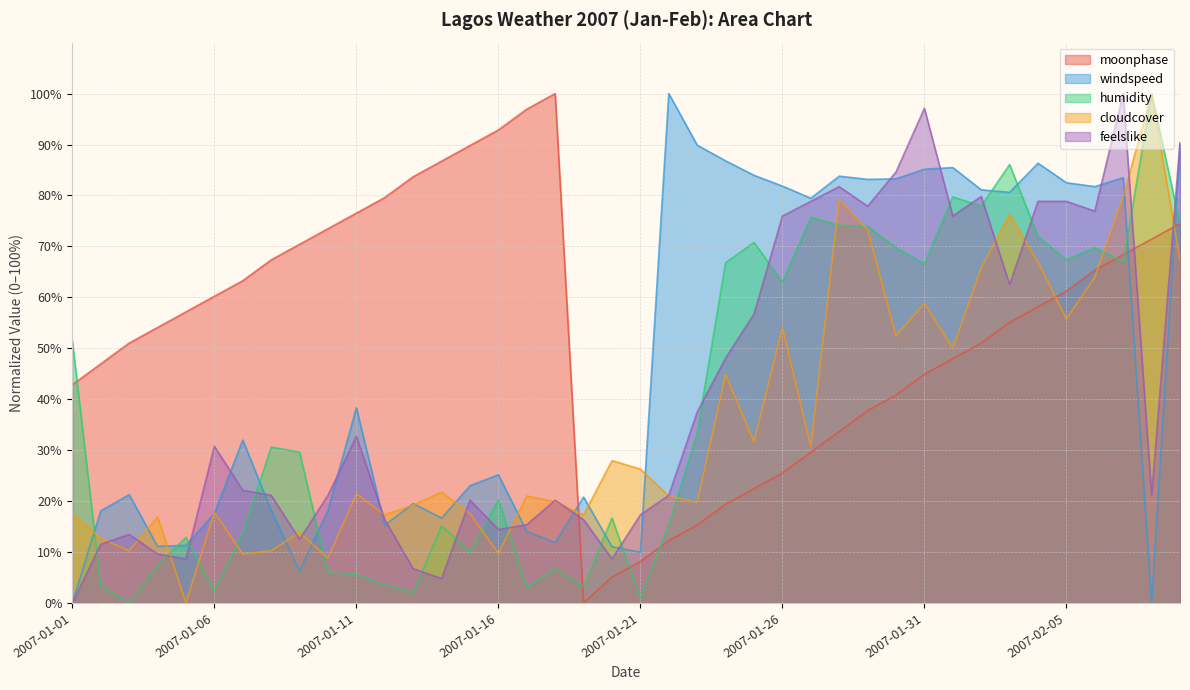

How many lines are shown in the chart?

5